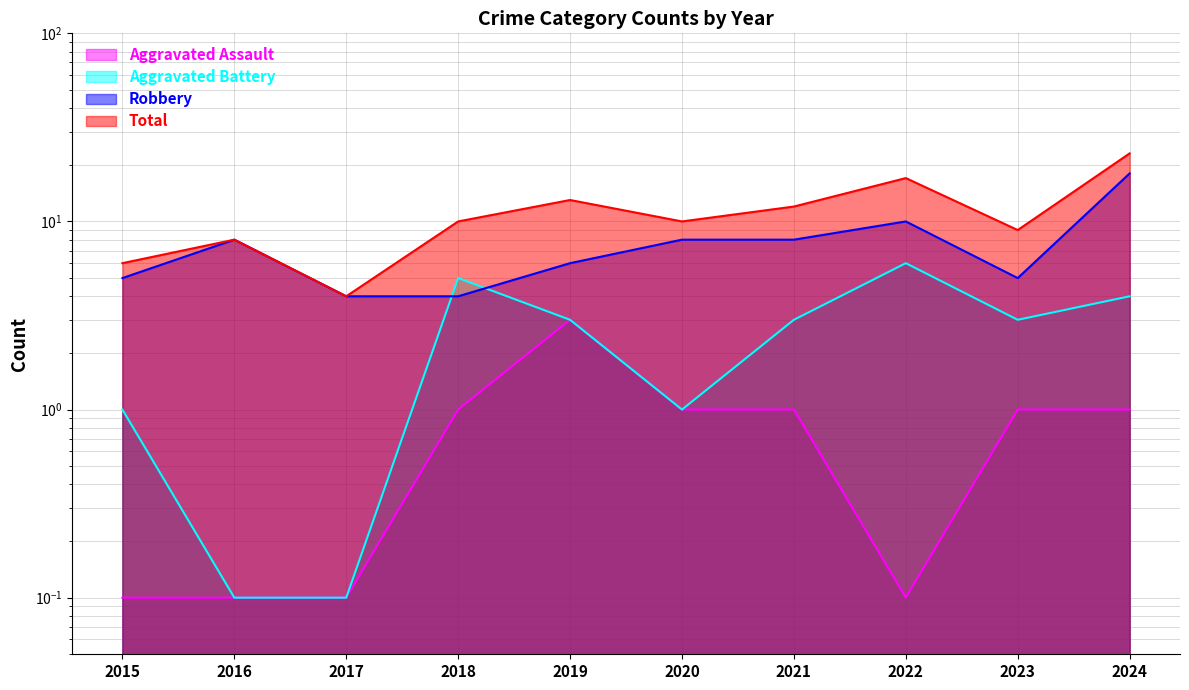

At which category is the sum across all series the highest?

2024